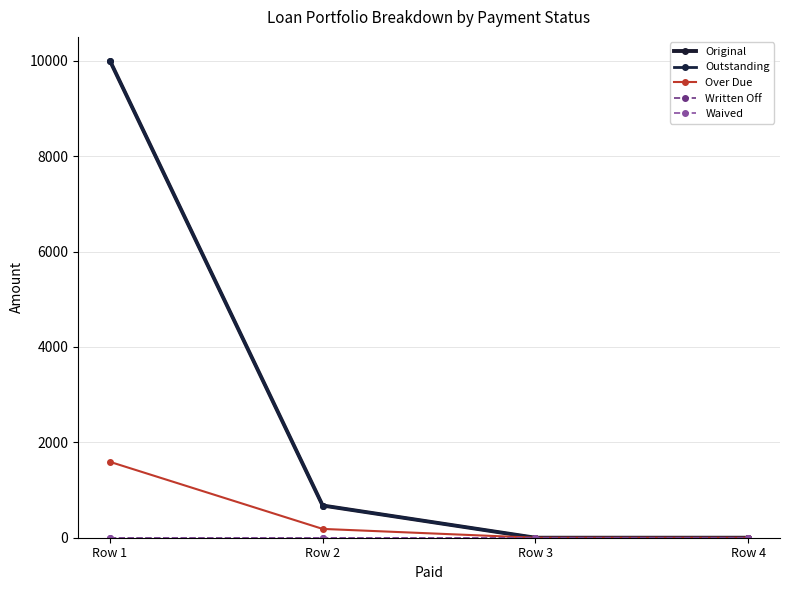

What is the sum of all Over Due values?

1775.4